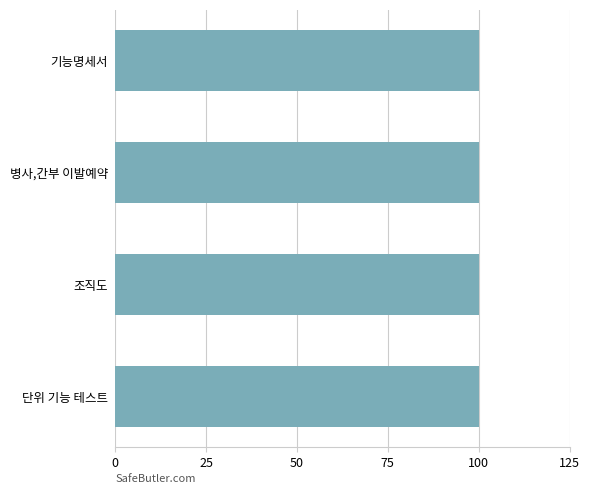

How many values are above zero?

4